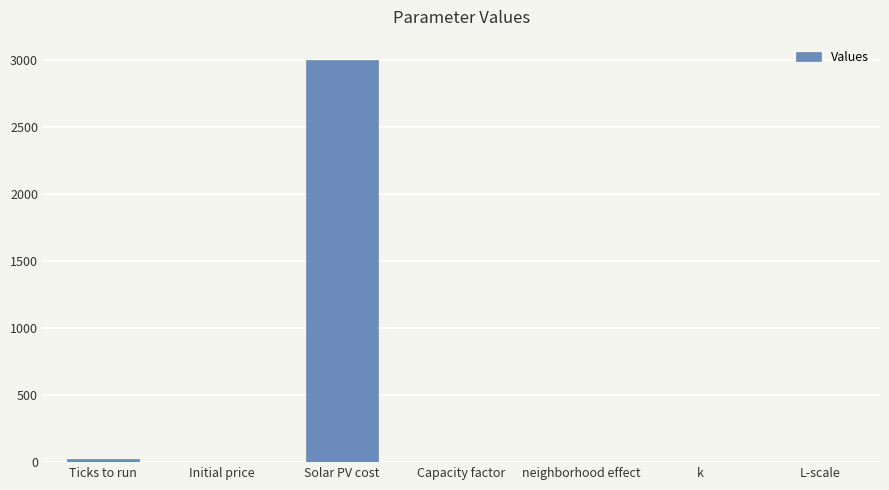

At which category does the chart reach its peak across all series?

Solar PV cost